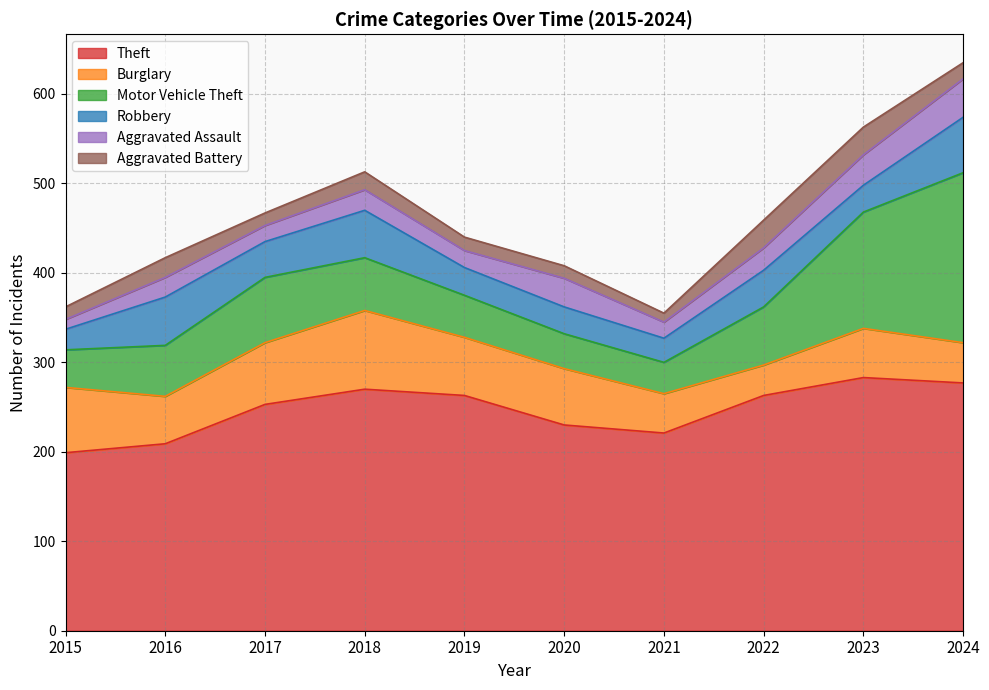

True or false: Theft has more than 1 interior local peaks.

True